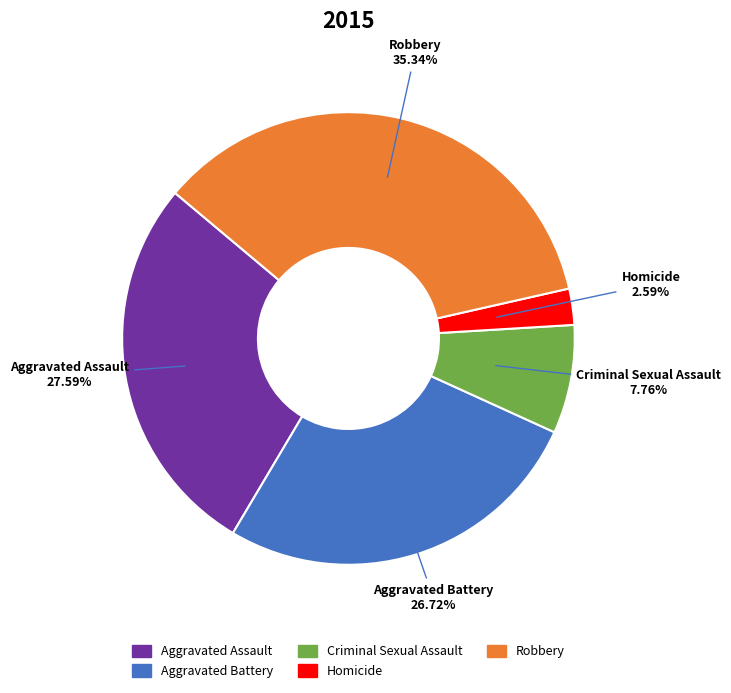

Combined, what portion of the pie is Criminal Sexual Assault and Aggravated Assault?

35.3%